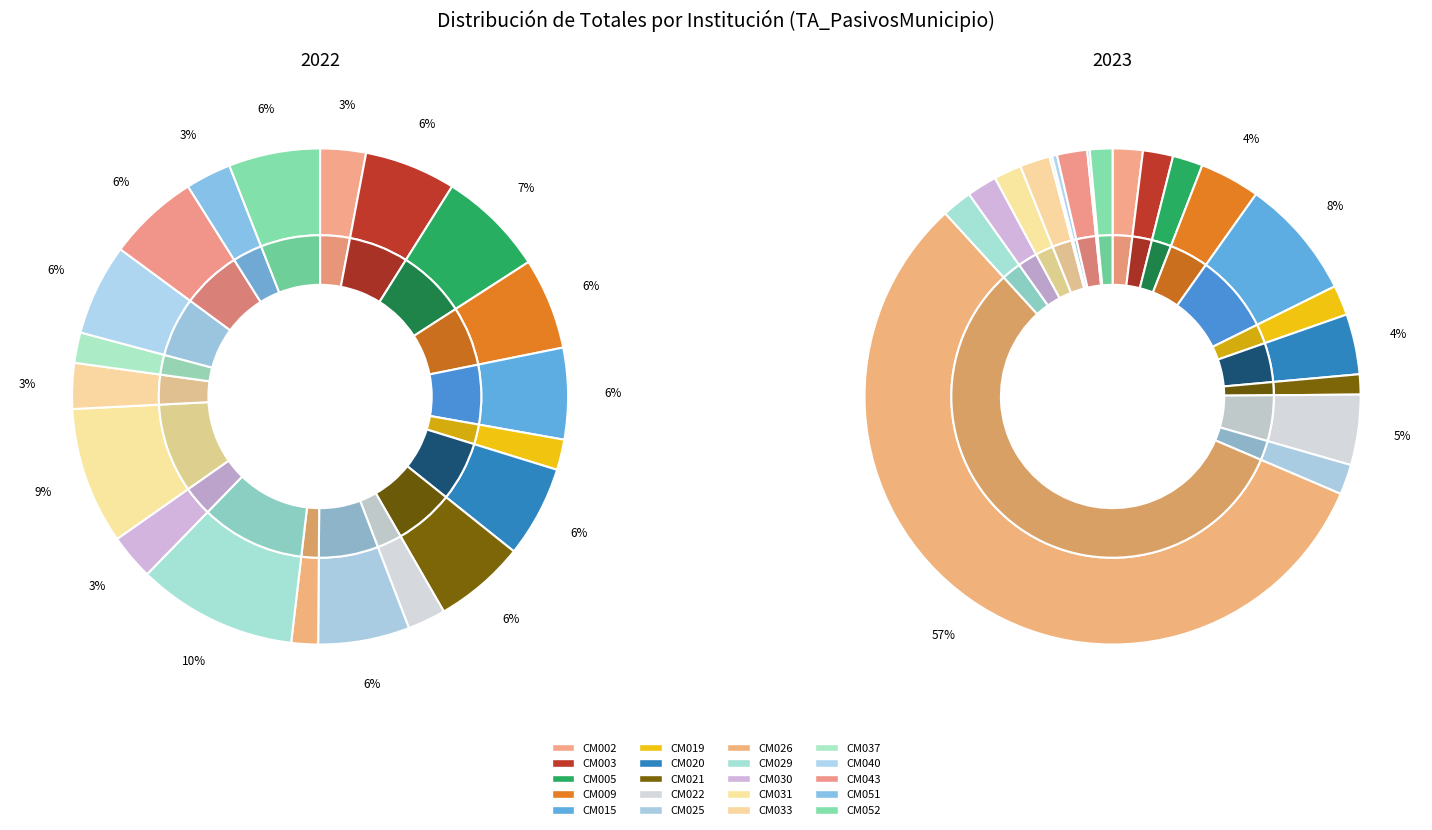

Which has a higher value, CM026 or CM002?

CM002